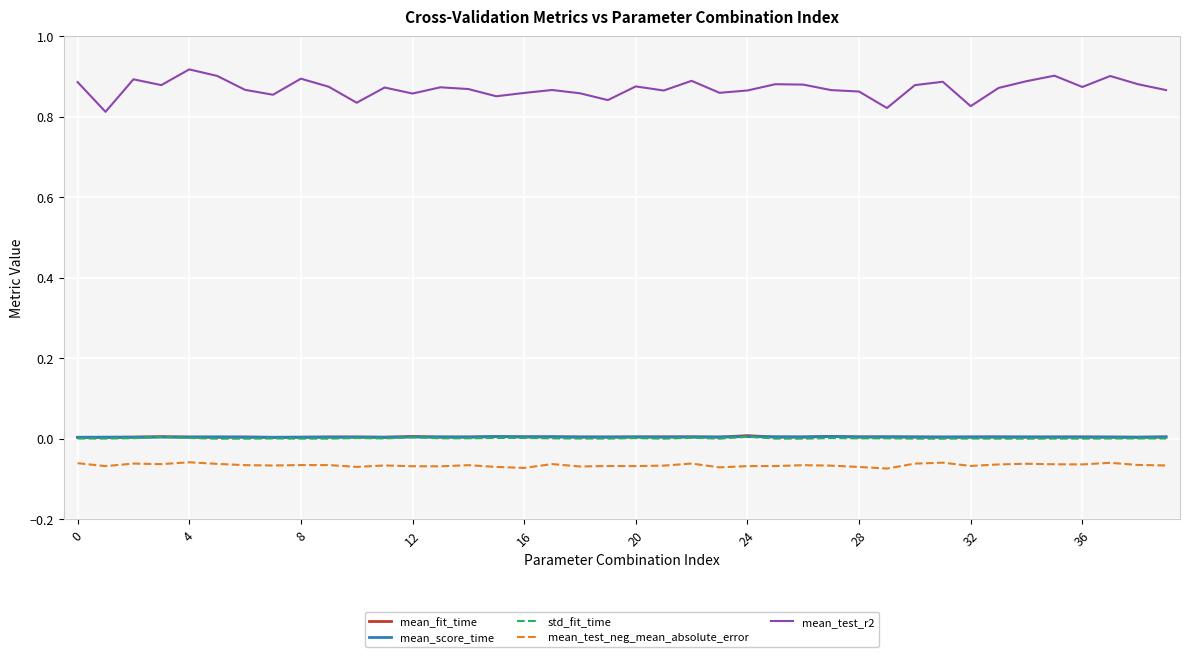

Which series has the largest total across all categories?

mean_test_r2